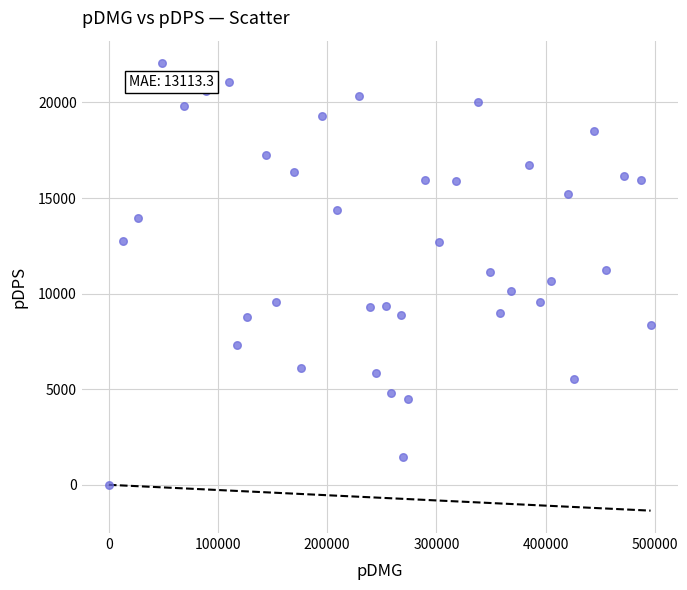

What is the range of Y values (max minus min)?

22058